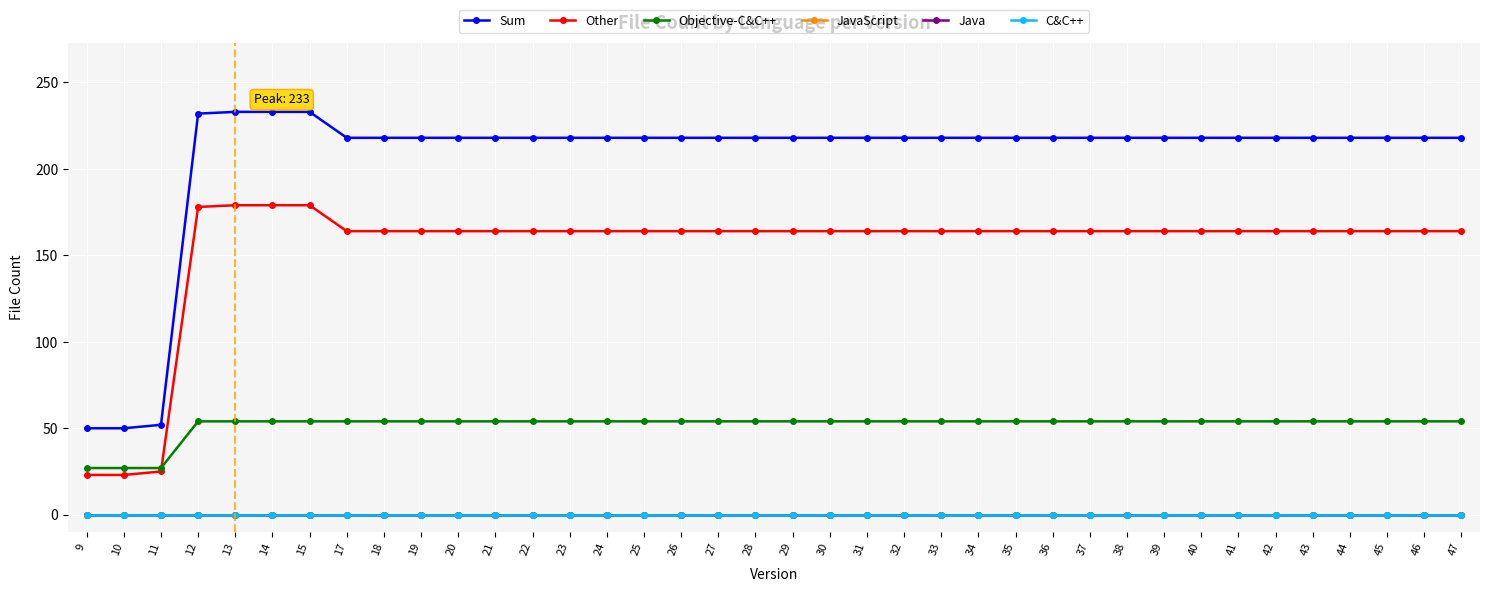

At which label does Java reach its peak?

9